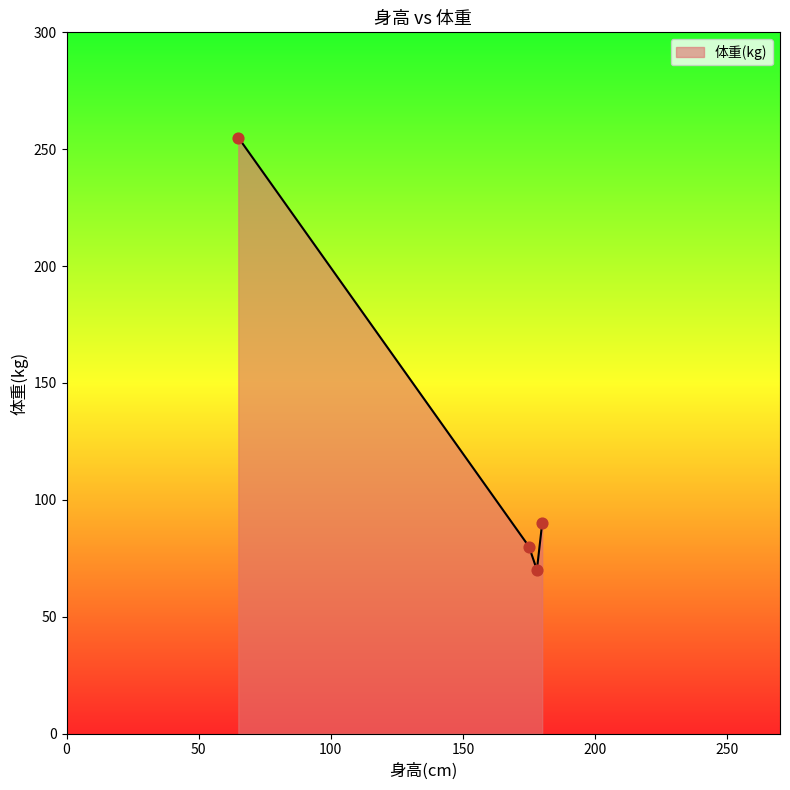

What is the maximum value shown in the chart?

255